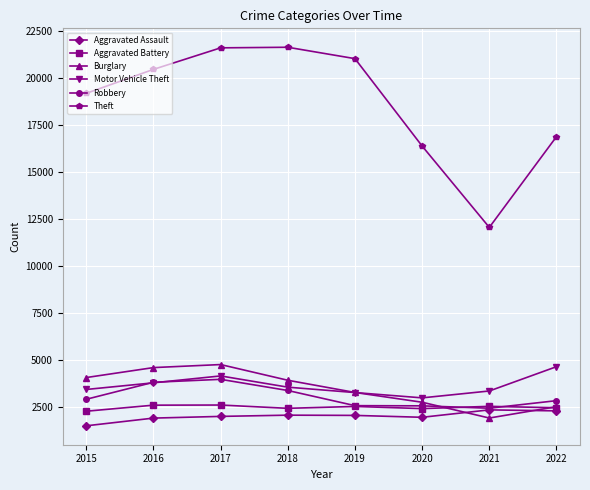

What is the value of the Robbery point at the 7th from the left?

2445